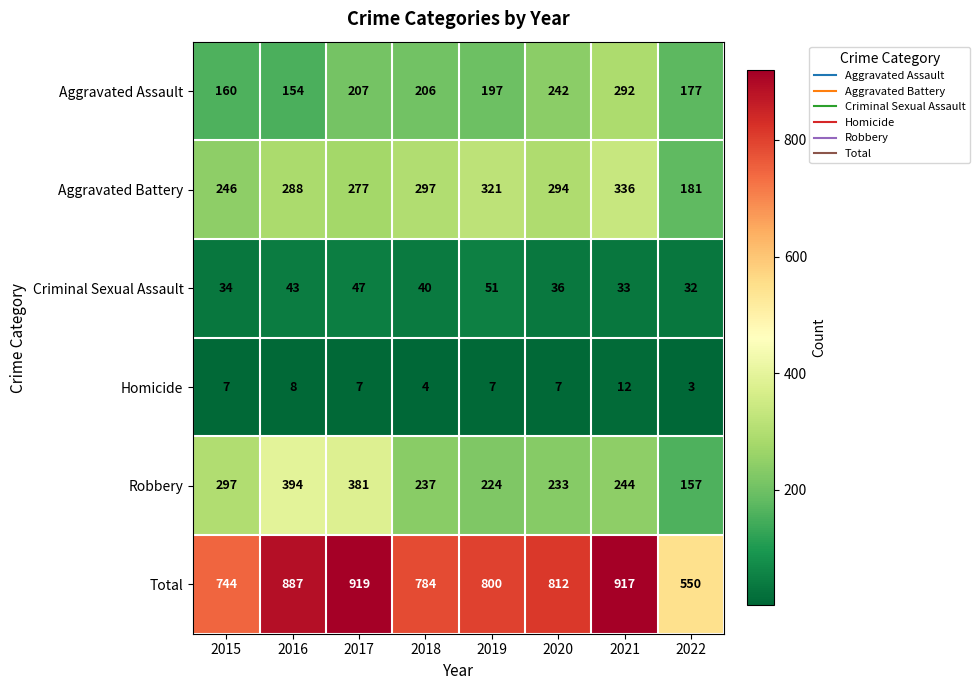

At how many categories does at least one series exceed 663?

7